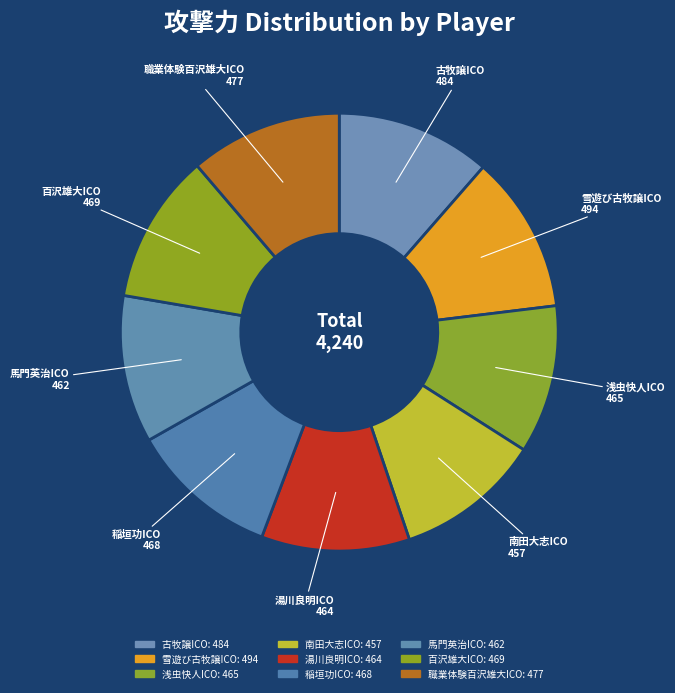

Between 浅虫快人ICO and 雪遊び古牧譲ICO, which is larger?

雪遊び古牧譲ICO